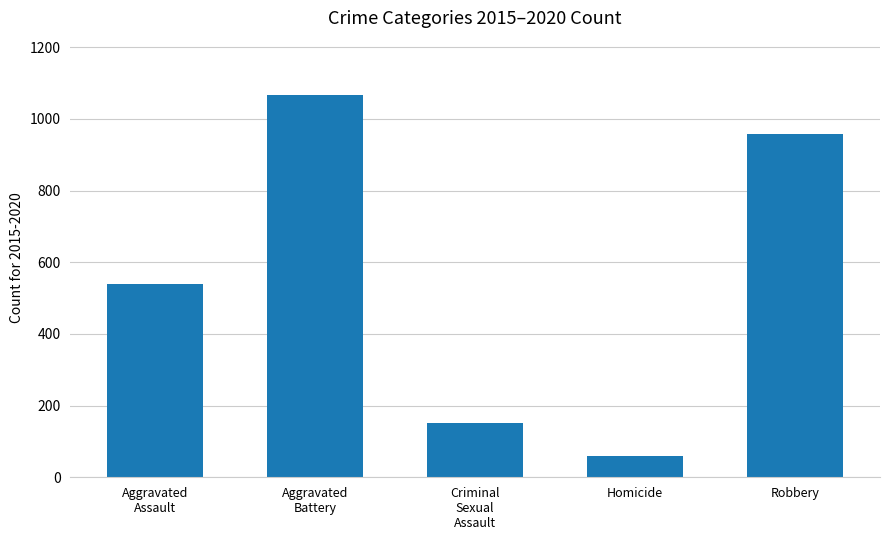

What is the average value?

555